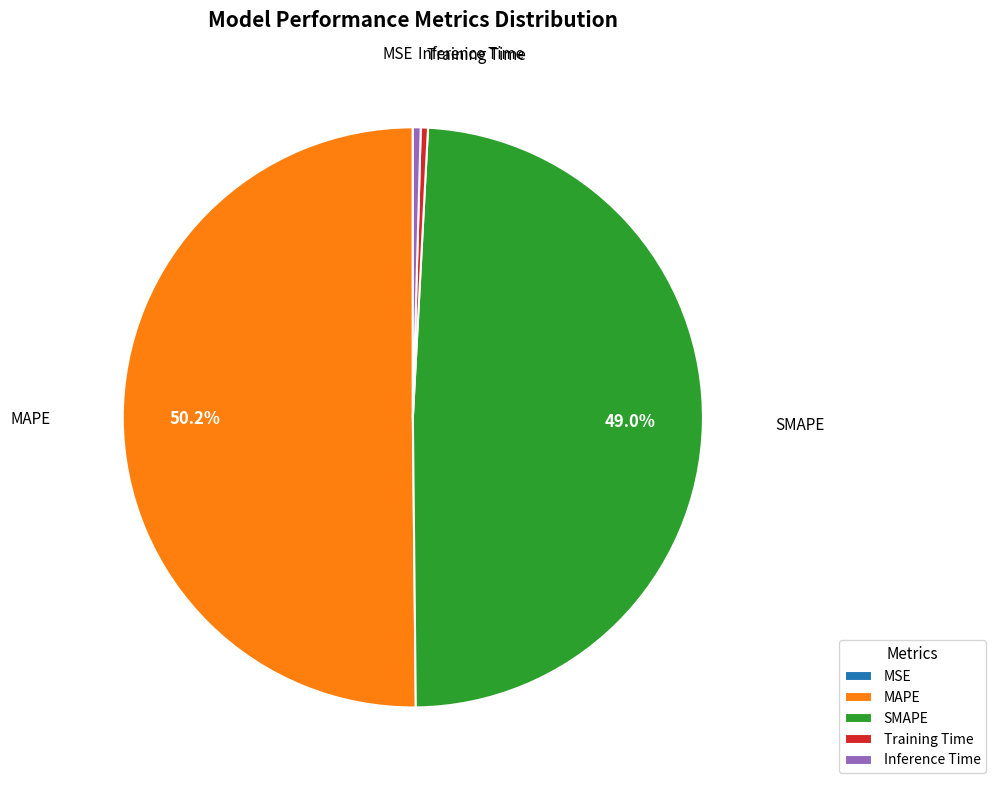

Does SMAPE account for over 50% of the chart?

No